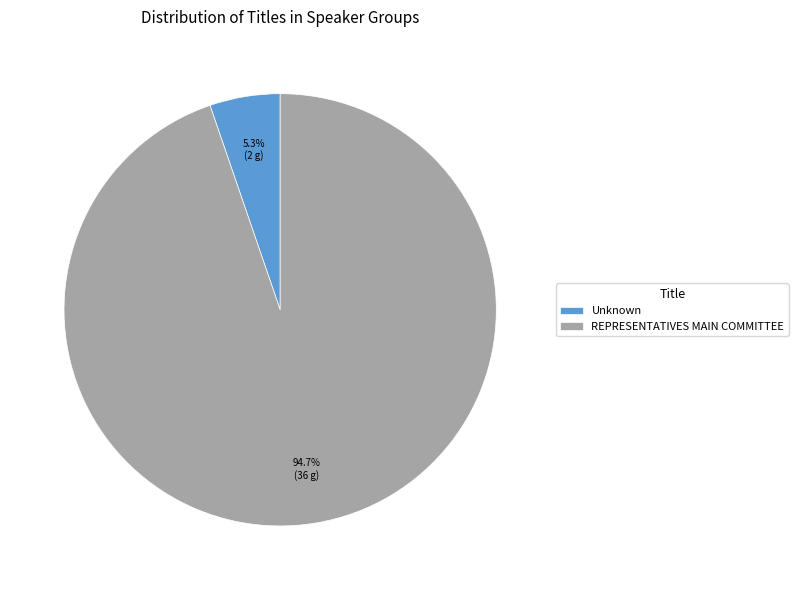

Which has a higher value, REPRESENTATIVES MAIN COMMITTEE or Unknown?

REPRESENTATIVES MAIN COMMITTEE